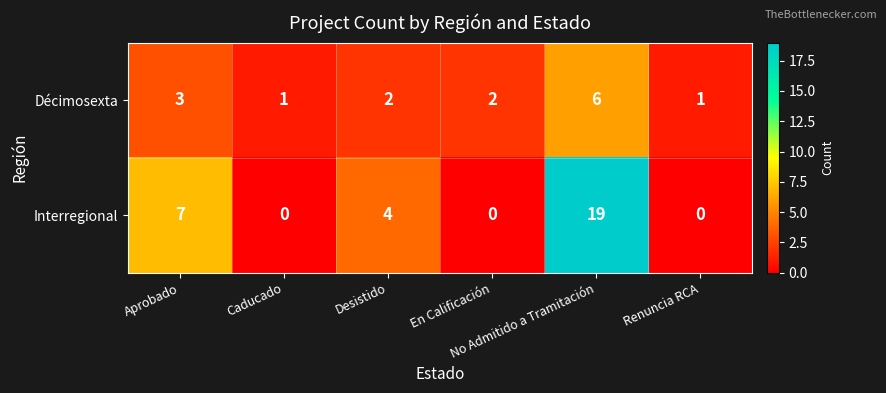

Which series has the widest spread of values?

Interregional